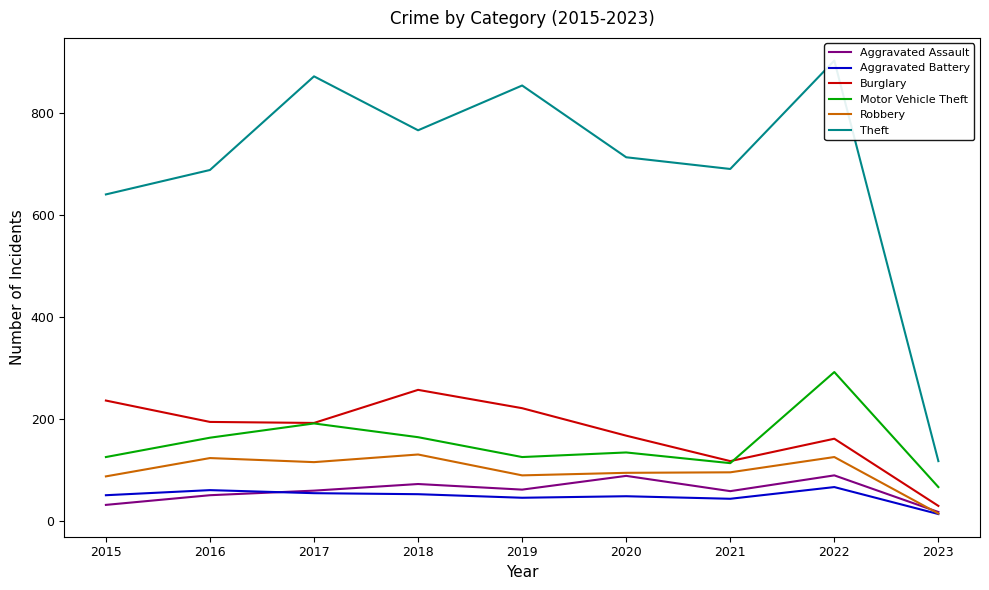

Reading right to left, list all the values displayed in this chart.

Aggravated Assault: 2023=17	2022=89	2021=58	2020=88	2019=61	2018=72	2017=59	2016=50	2015=31
Aggravated Battery: 2023=13	2022=66	2021=43	2020=48	2019=45	2018=52	2017=54	2016=60	2015=50
Burglary: 2023=29	2022=161	2021=117	2020=167	2019=221	2018=257	2017=192	2016=194	2015=236
Motor Vehicle Theft: 2023=66	2022=292	2021=113	2020=134	2019=125	2018=164	2017=191	2016=163	2015=125
Robbery: 2023=14	2022=125	2021=95	2020=94	2019=89	2018=130	2017=115	2016=123	2015=87
Theft: 2023=117	2022=904	2021=691	2020=714	2019=855	2018=767	2017=873	2016=689	2015=641